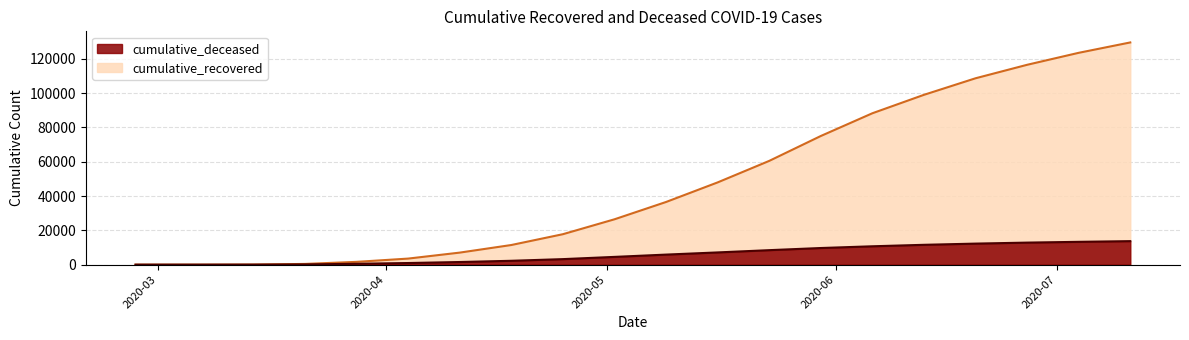

How many data points in cumulative_recovered are less than 36541?

10